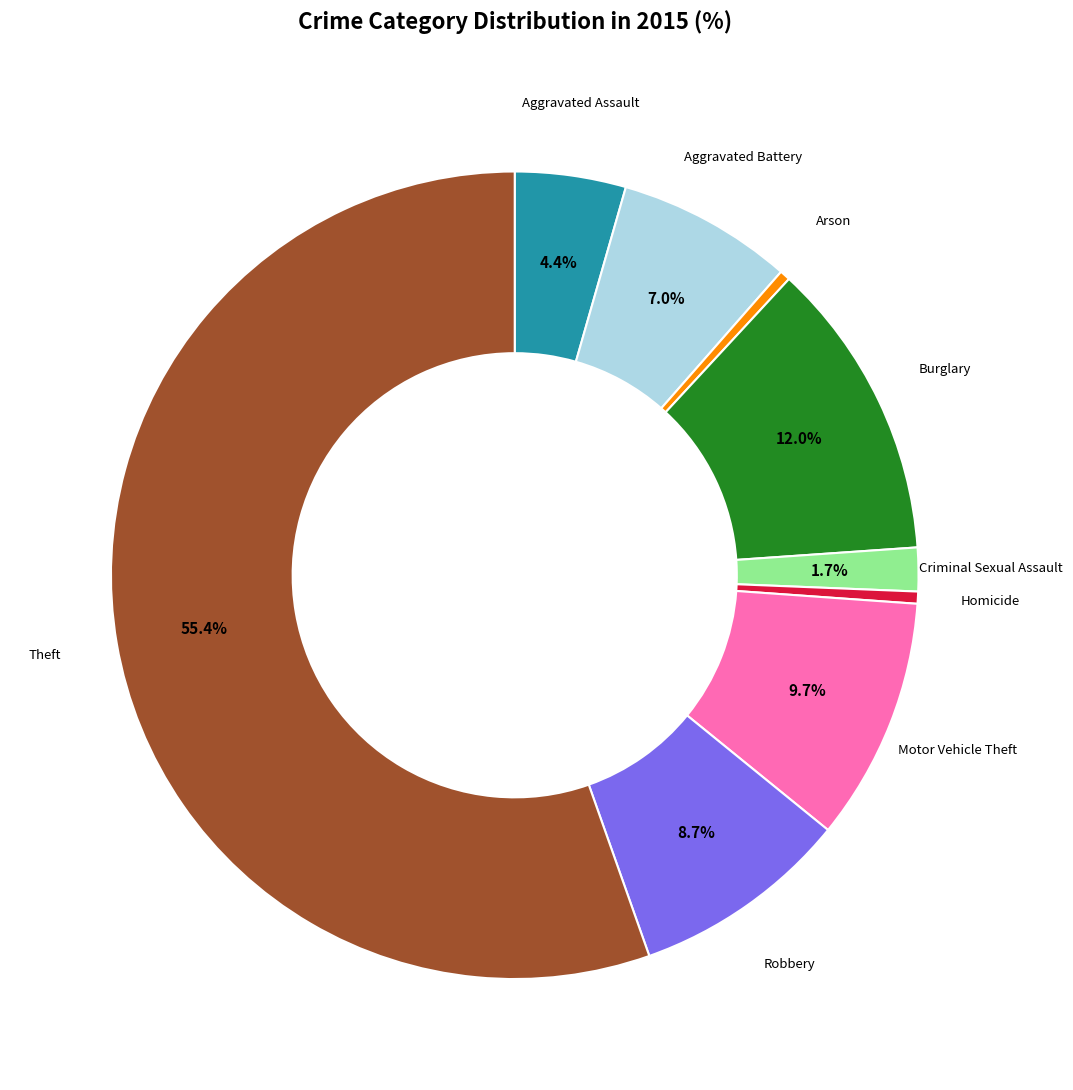

Does any single category account for the majority?

Yes